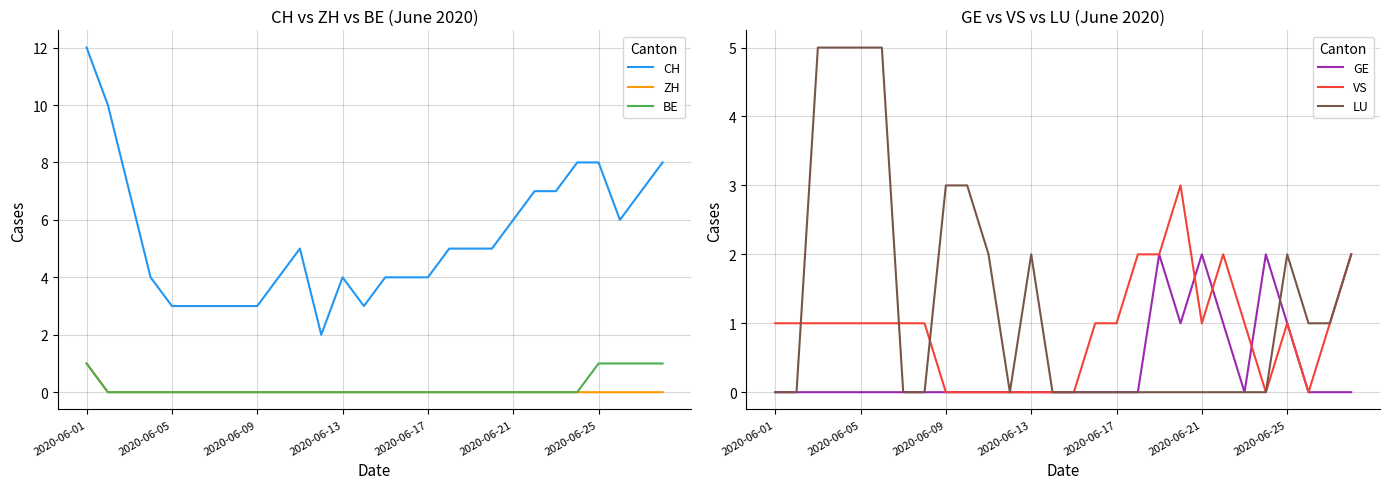

What value does the LU series have at 27?

2